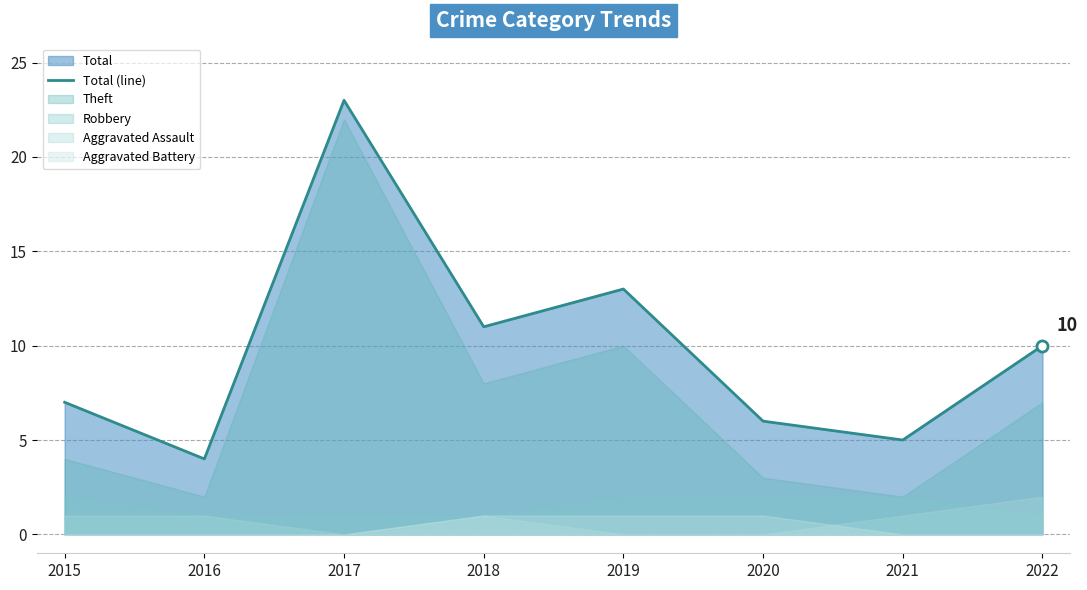

What is the approximate value at 2022, to the nearest 5?

10